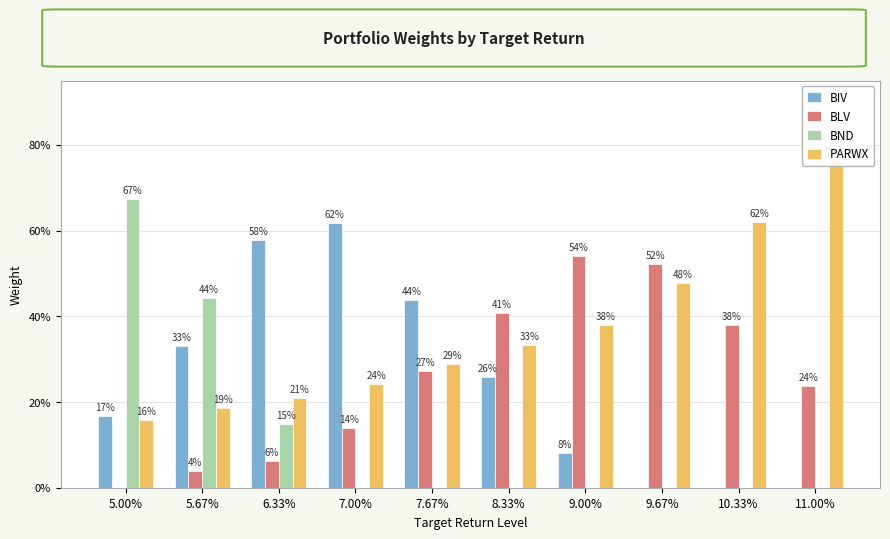

How many groups of bars are there?

10